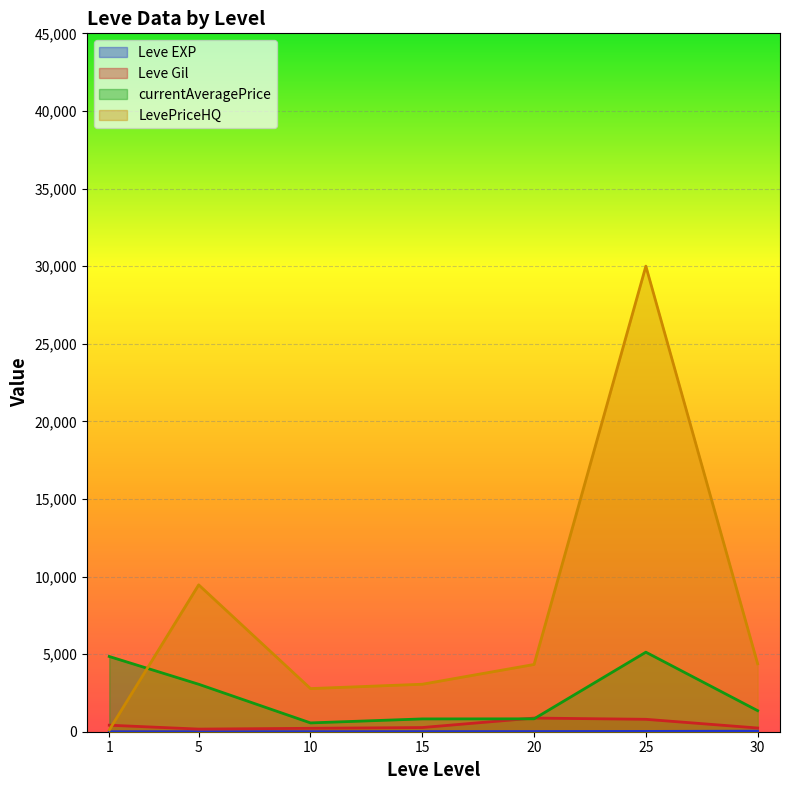

The value of Leve Gil at 1 is 420. True or false?

True